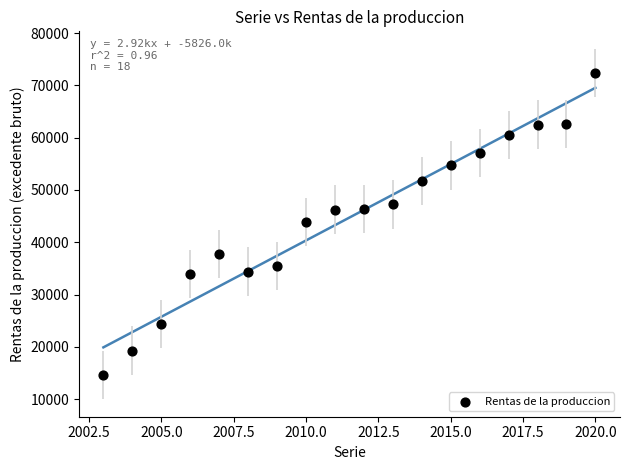

What is the range of Y values (max minus min)?

57734